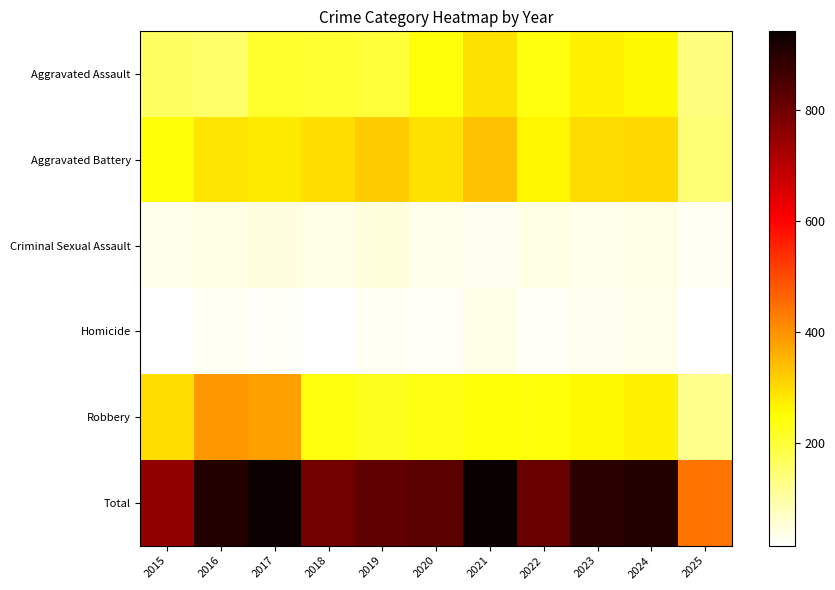

At 2021, list the series in order from smallest to largest.

Criminal Sexual Assault, Homicide, Robbery, Aggravated Assault, Aggravated Battery, Total